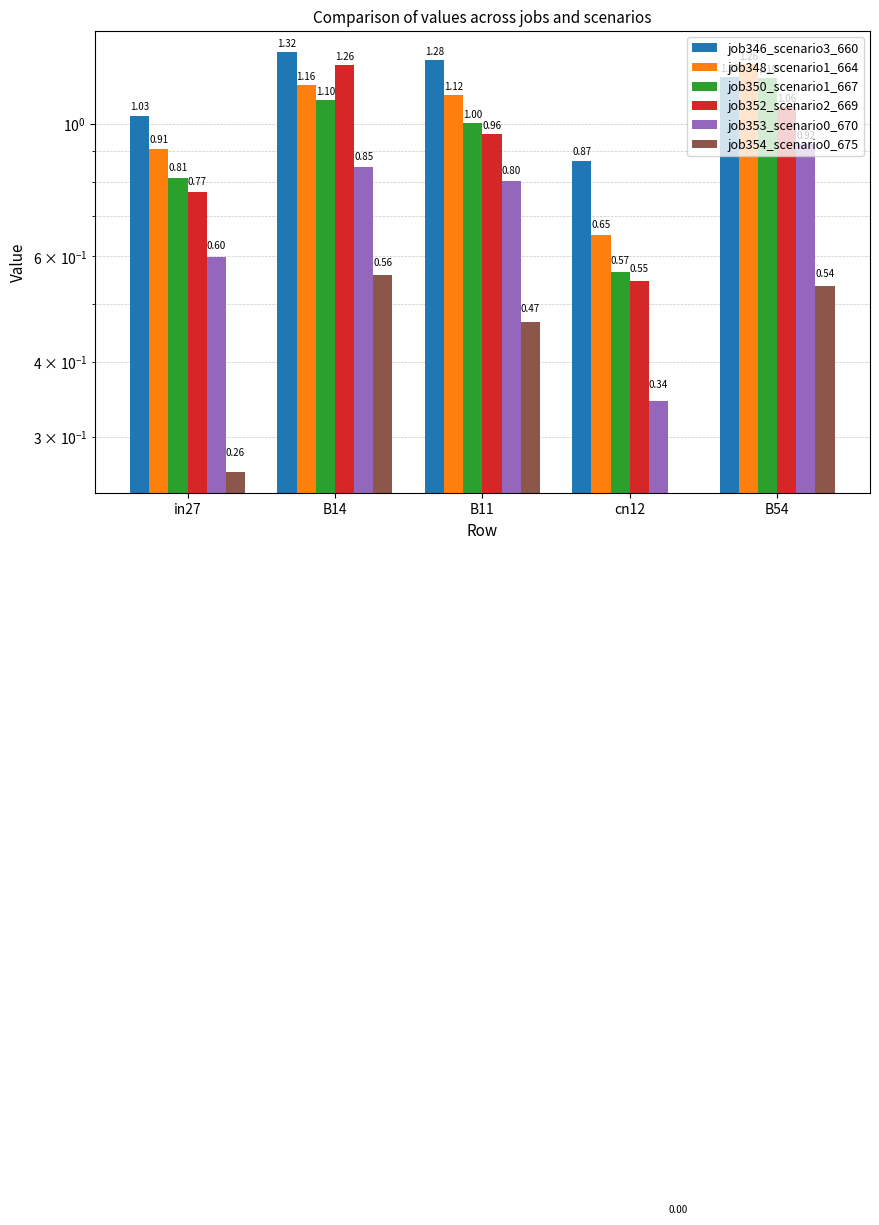

Where is job353_scenario0_670 nearest to the value 0?

cn12